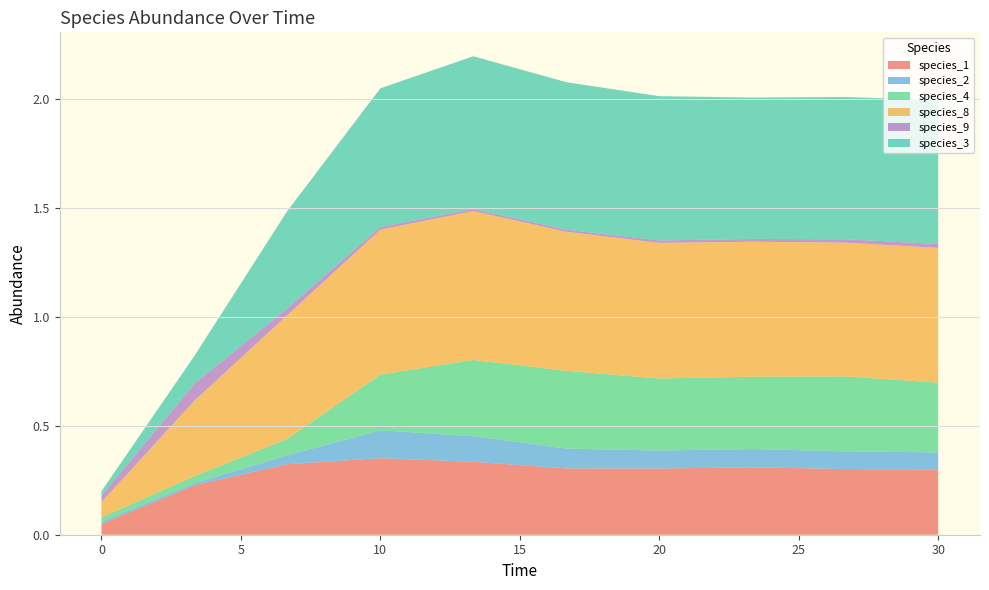

Reading left to right, what are all the values shown in this chart?

species_1: 0.0=0.1	3.333333333333333=0.2	6.666666666666667=0.3	10.0=0.4	13.333333333333334=0.3	16.666666666666668=0.3	20.0=0.3	23.333333333333336=0.3	26.666666666666668=0.3	30.0=0.3
species_2: 0.0=0.0	3.333333333333333=0.0	6.666666666666667=0.0	10.0=0.1	13.333333333333334=0.1	16.666666666666668=0.1	20.0=0.1	23.333333333333336=0.1	26.666666666666668=0.1	30.0=0.1
species_4: 0.0=0.0	3.333333333333333=0.0	6.666666666666667=0.1	10.0=0.3	13.333333333333334=0.4	16.666666666666668=0.4	20.0=0.3	23.333333333333336=0.3	26.666666666666668=0.3	30.0=0.3
species_8: 0.0=0.1	3.333333333333333=0.3	6.666666666666667=0.6	10.0=0.7	13.333333333333334=0.7	16.666666666666668=0.6	20.0=0.6	23.333333333333336=0.6	26.666666666666668=0.6	30.0=0.6
species_9: 0.0=0.0	3.333333333333333=0.1	6.666666666666667=0.0	10.0=0.0	13.333333333333334=0.0	16.666666666666668=0.0	20.0=0.0	23.333333333333336=0.0	26.666666666666668=0.0	30.0=0.0
species_3: 0.0=0.0	3.333333333333333=0.1	6.666666666666667=0.4	10.0=0.6	13.333333333333334=0.7	16.666666666666668=0.7	20.0=0.7	23.333333333333336=0.6	26.666666666666668=0.7	30.0=0.7